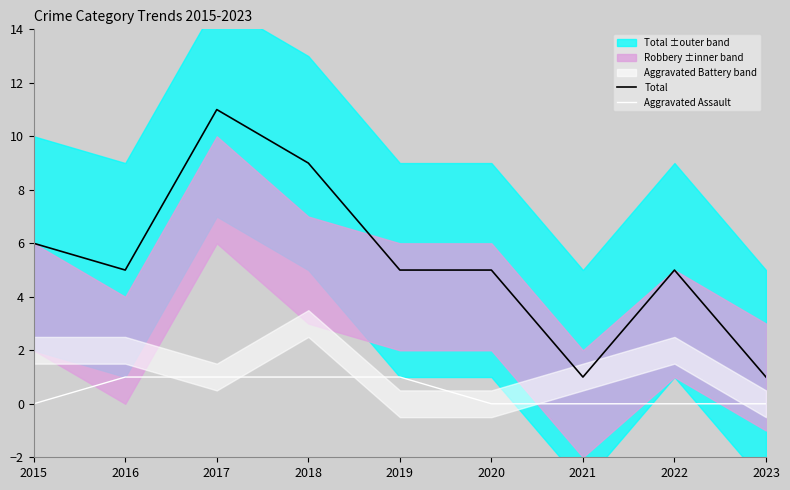

True or false: Total and Aggravated Assault intersect in this chart.

False